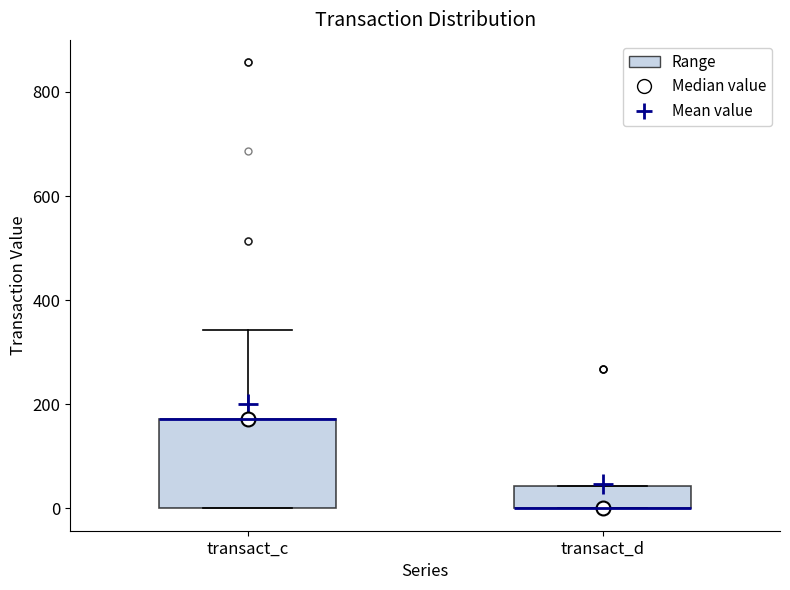

Reading left to right, read every box against the y-axis: the position of its median line, the range the box covers, and the ends of its whiskers. The values are not printed on the chart, so give them approximately, as read against the axis.

transact_c: median 180 (drawn on the box's upper edge), box 0 to 180, whiskers 0 to 340
transact_d: median 0 (drawn on the box's lower edge), box 0 to 40, whiskers 0 to 40